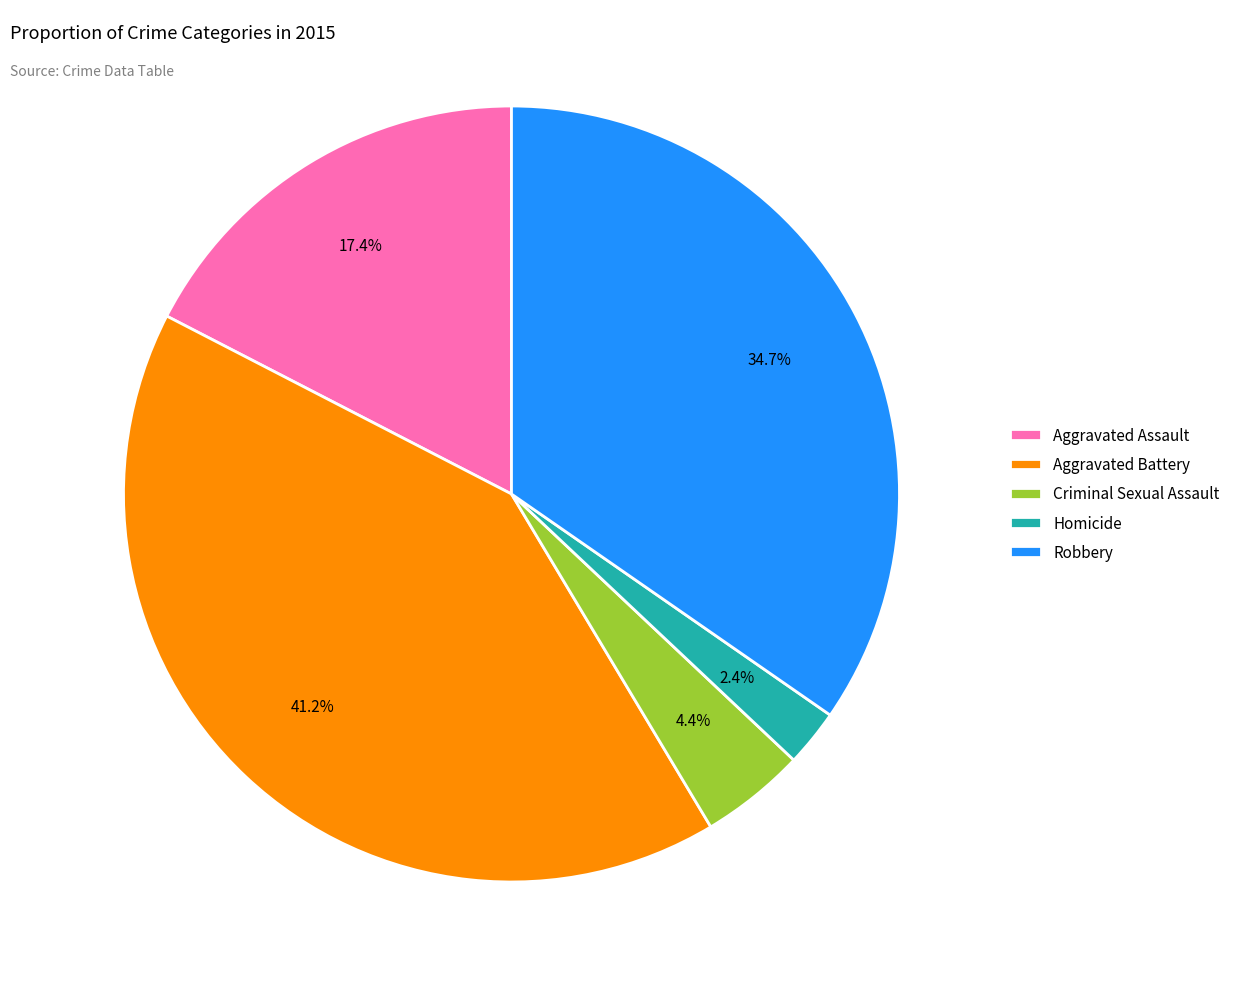

How many slices are in this pie chart?

5